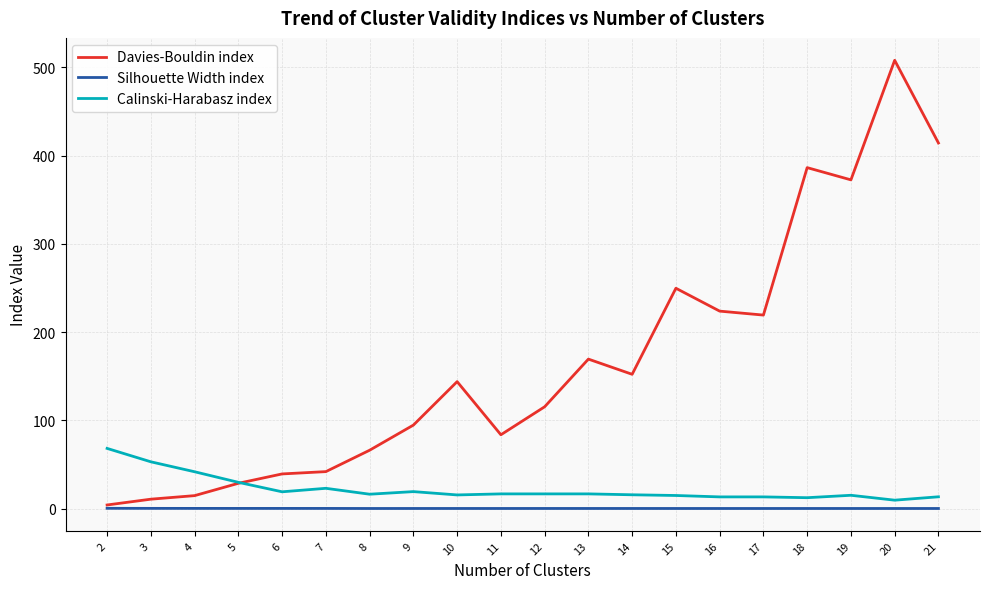

Which series changed the most between 9 and 10?

Davies-Bouldin index